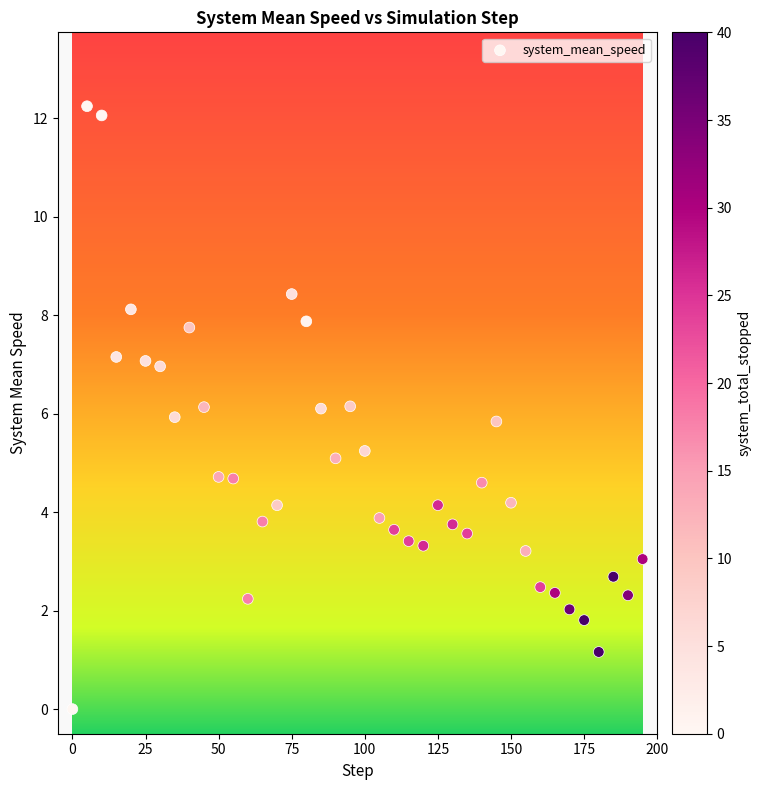

What is the range of Y values (max minus min)?

12.2